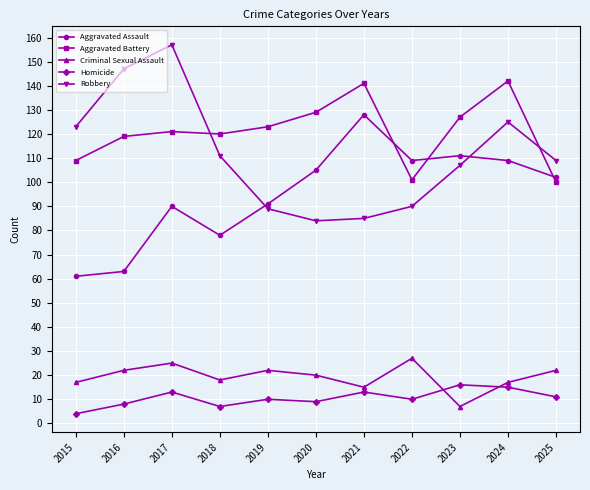

List the series in order of their peak value, lowest first.

Homicide, Criminal Sexual Assault, Aggravated Assault, Aggravated Battery, Robbery